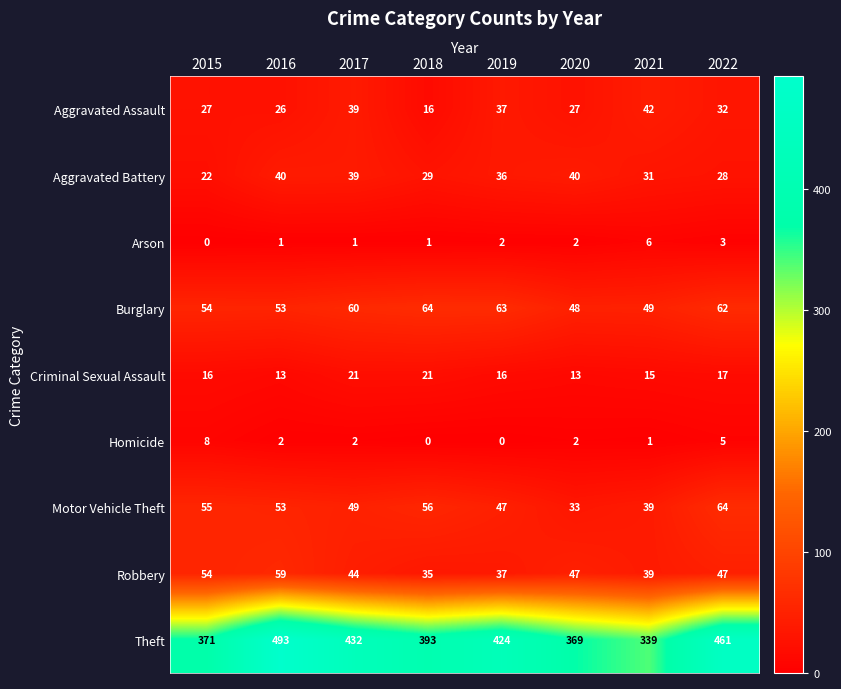

List the labels in order of Motor Vehicle Theft value, largest first.

2022, 2018, 2015, 2016, 2017, 2019, 2021, 2020